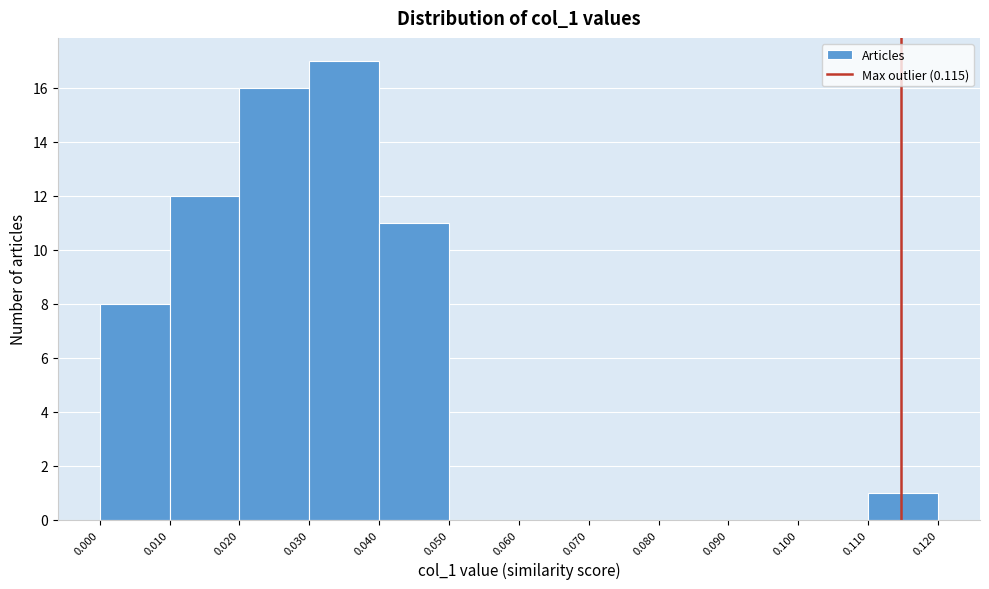

How tall is the bar that spans 0.110 to 0.120 on the x-axis? The values are not printed on the chart, so give them approximately, as read against the axis.

1